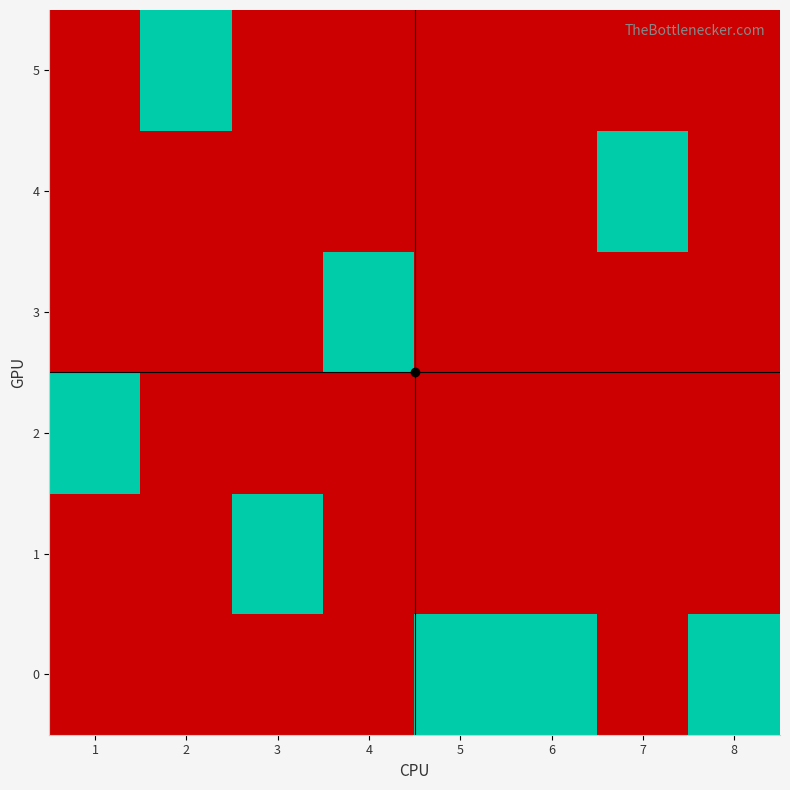

What is the spread (max minus min) of values at 2?

1